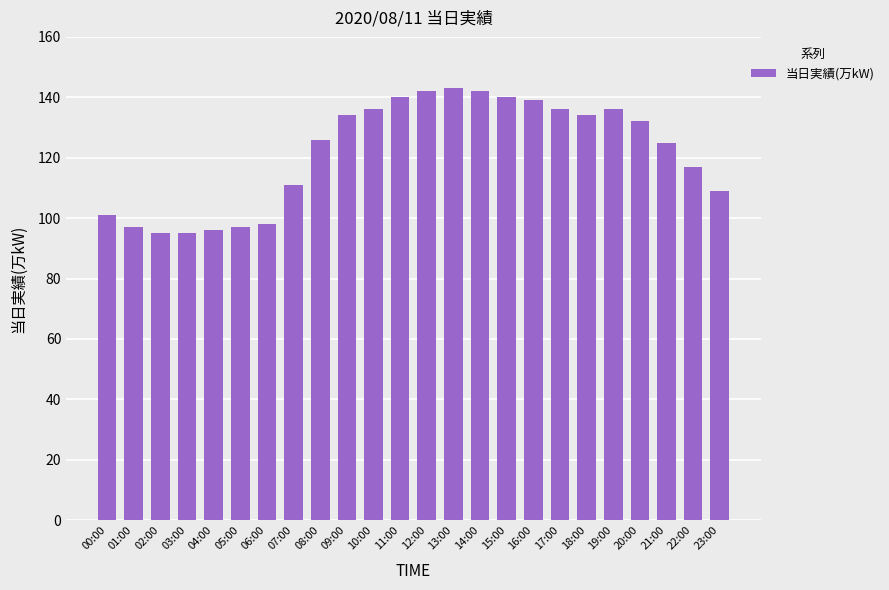

Is it true that the value at 06:00 is 130?

False